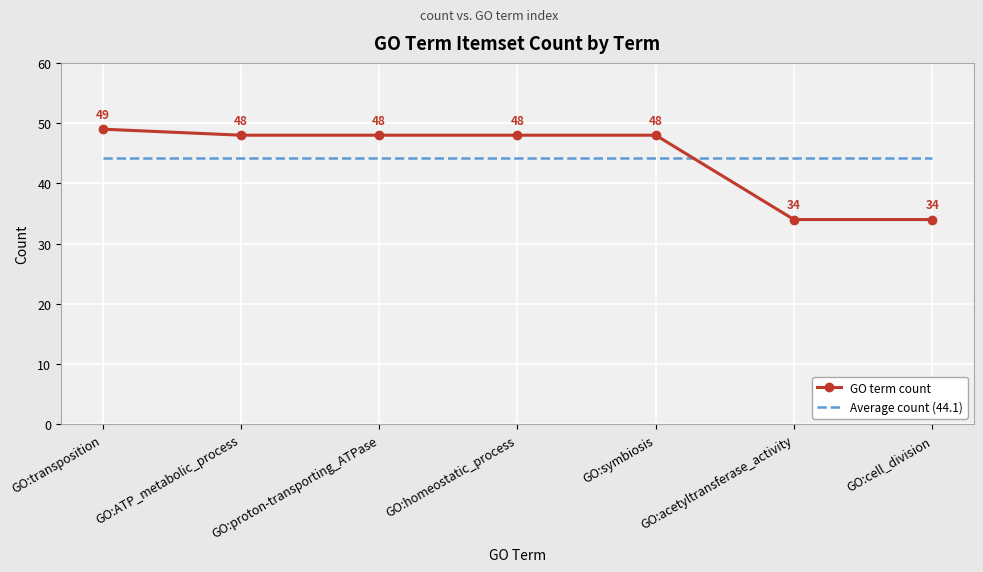

Is the value of Average count (44.1) at GO:transposition greater than the value of GO term count at GO:symbiosis?

No